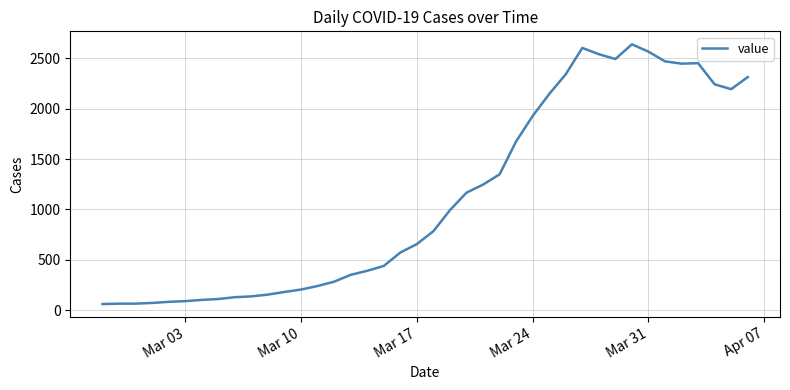

What is the maximum value shown in the chart?

2638